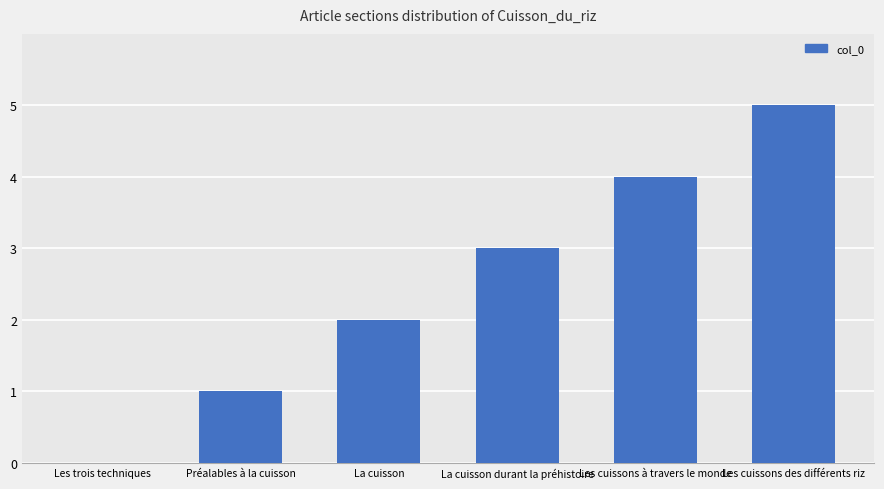

How many values are between 1 and 4?

4